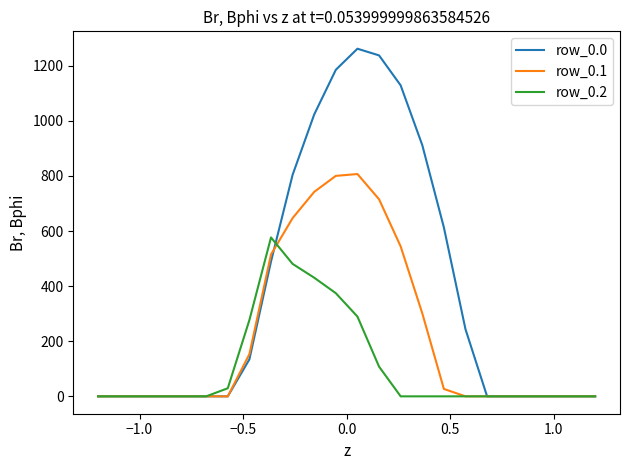

What is the greatest value displayed?

1261.6